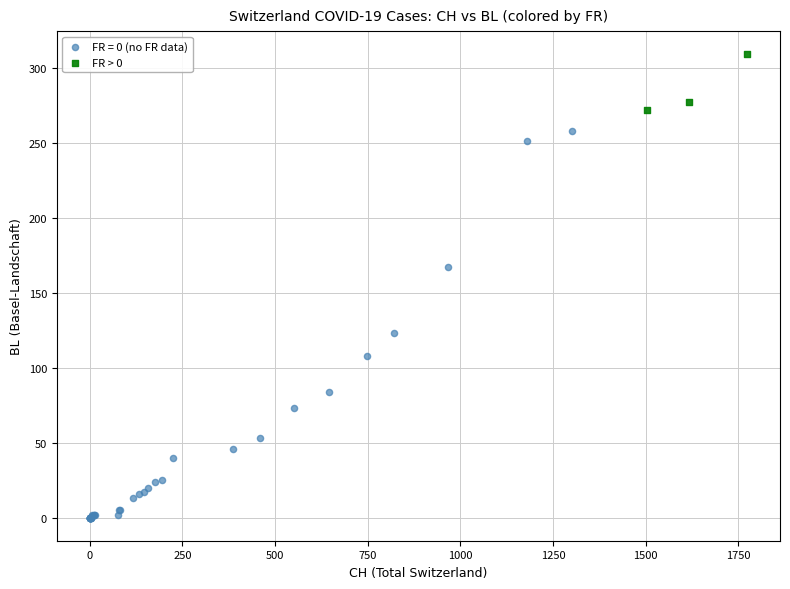

Which series contains the highest Y value?

FR > 0